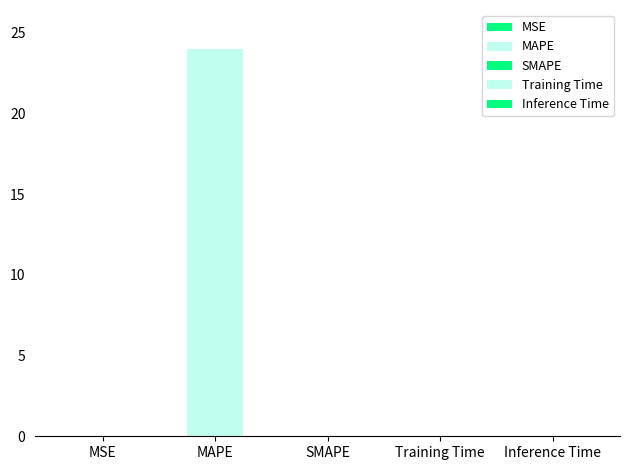

The chart shows a value of 0.0 at SMAPE. True or false?

True